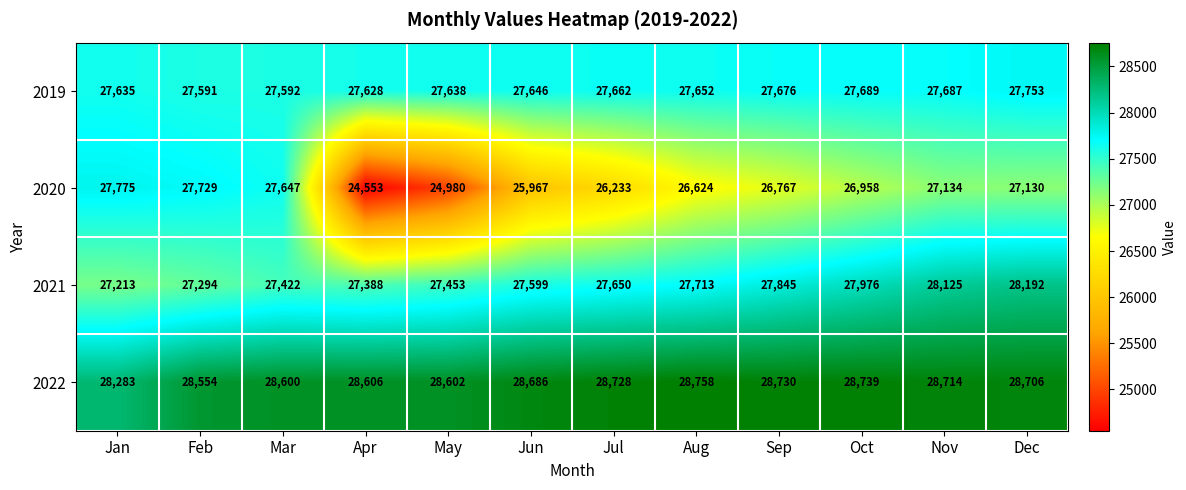

What is the maximum value shown in the chart?

28758